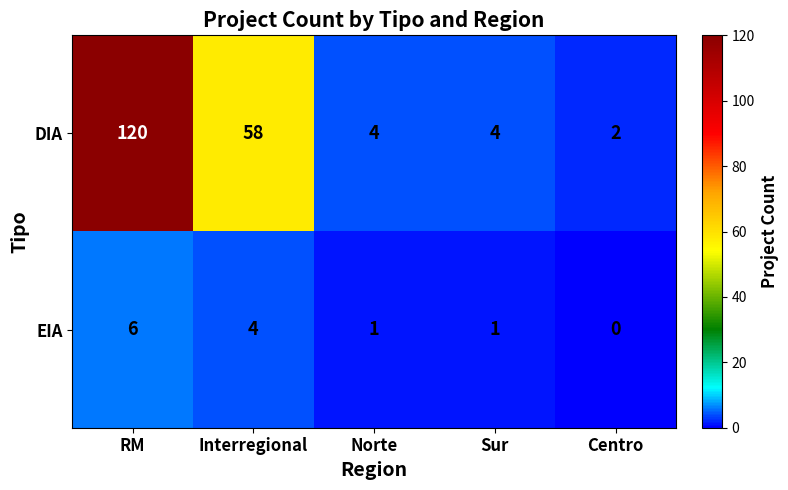

Count the EIA values in the range 1 to 4.

3